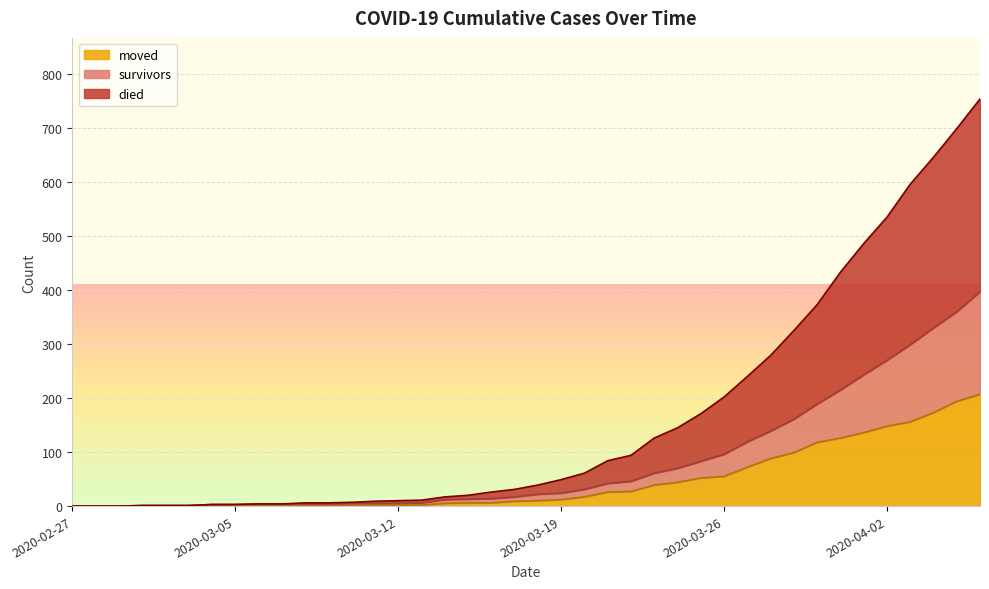

At which label is survivors closest to 198?

2020-03-30